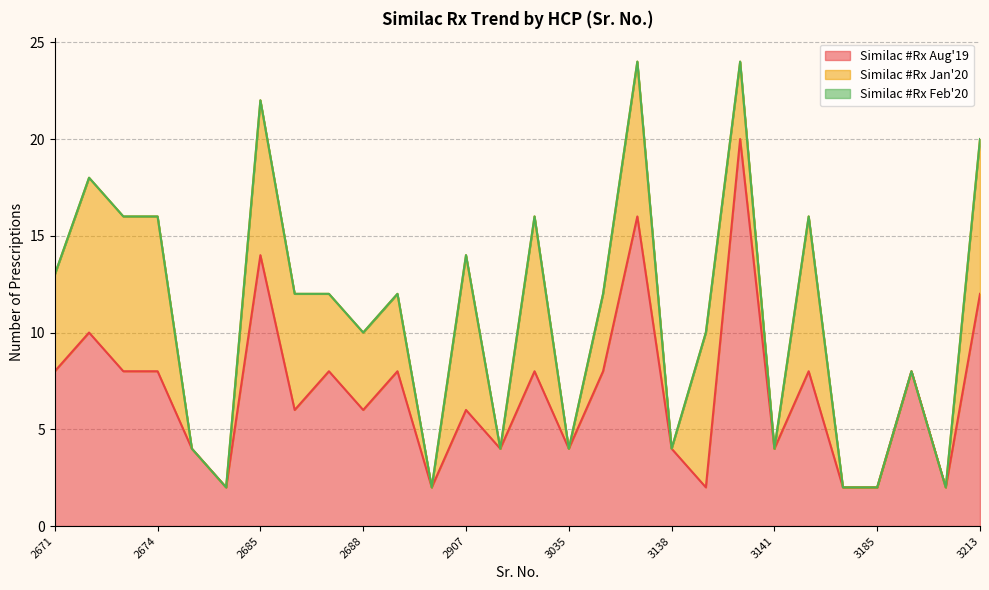

True or false: Similac #Rx Jan'20 and Similac #Rx Feb'20 intersect in this chart.

False